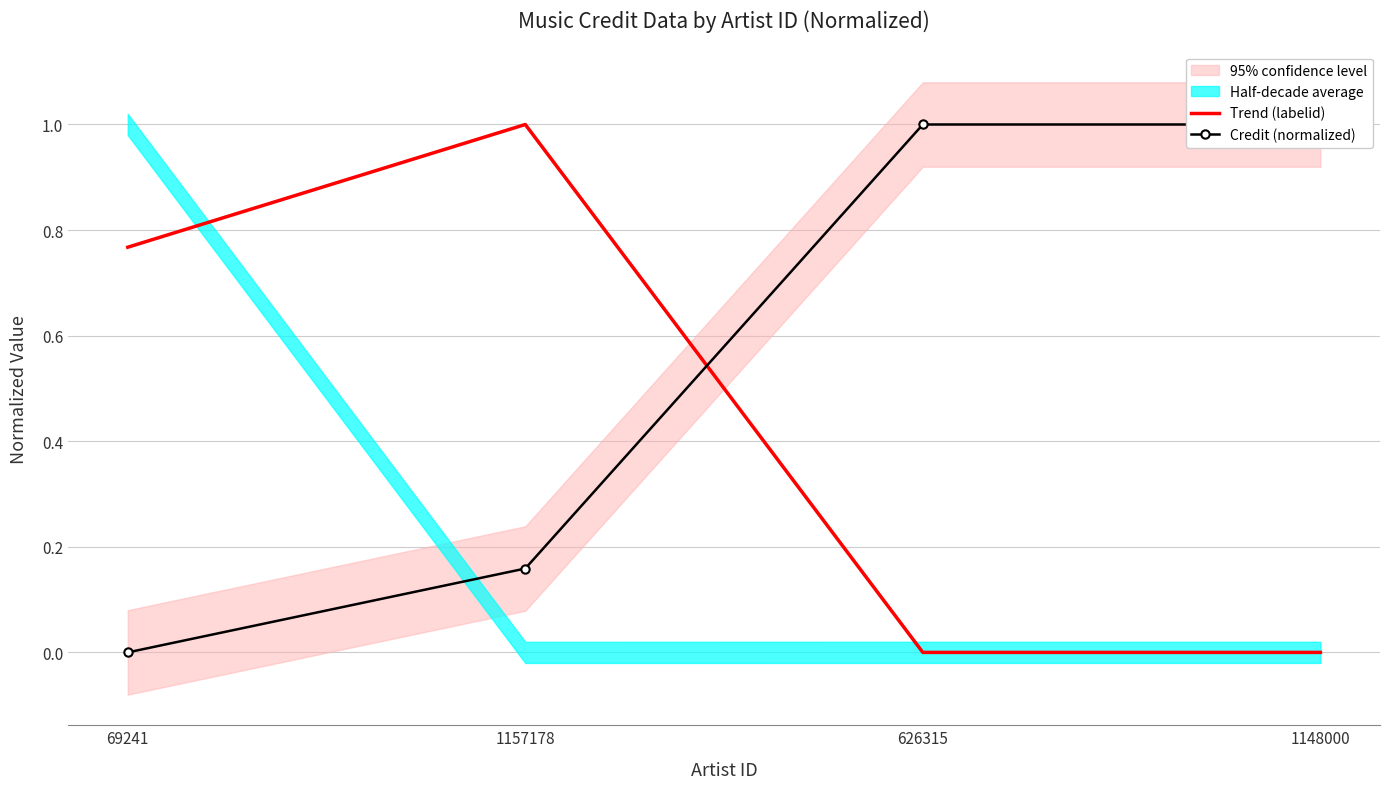

True or false: Credit (normalized) and Trend (labelid) intersect in this chart.

True